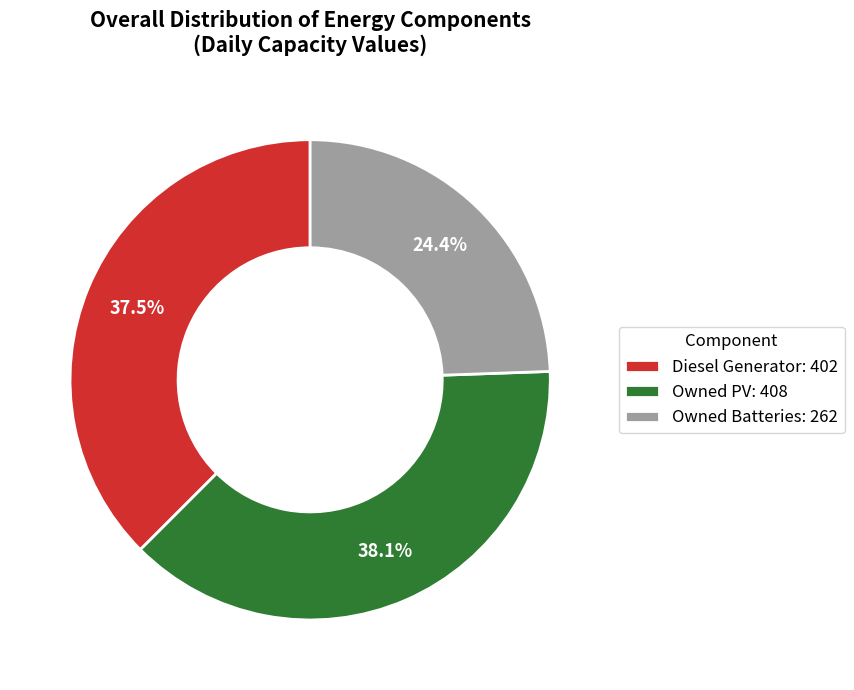

Count the number of slices in the pie.

3